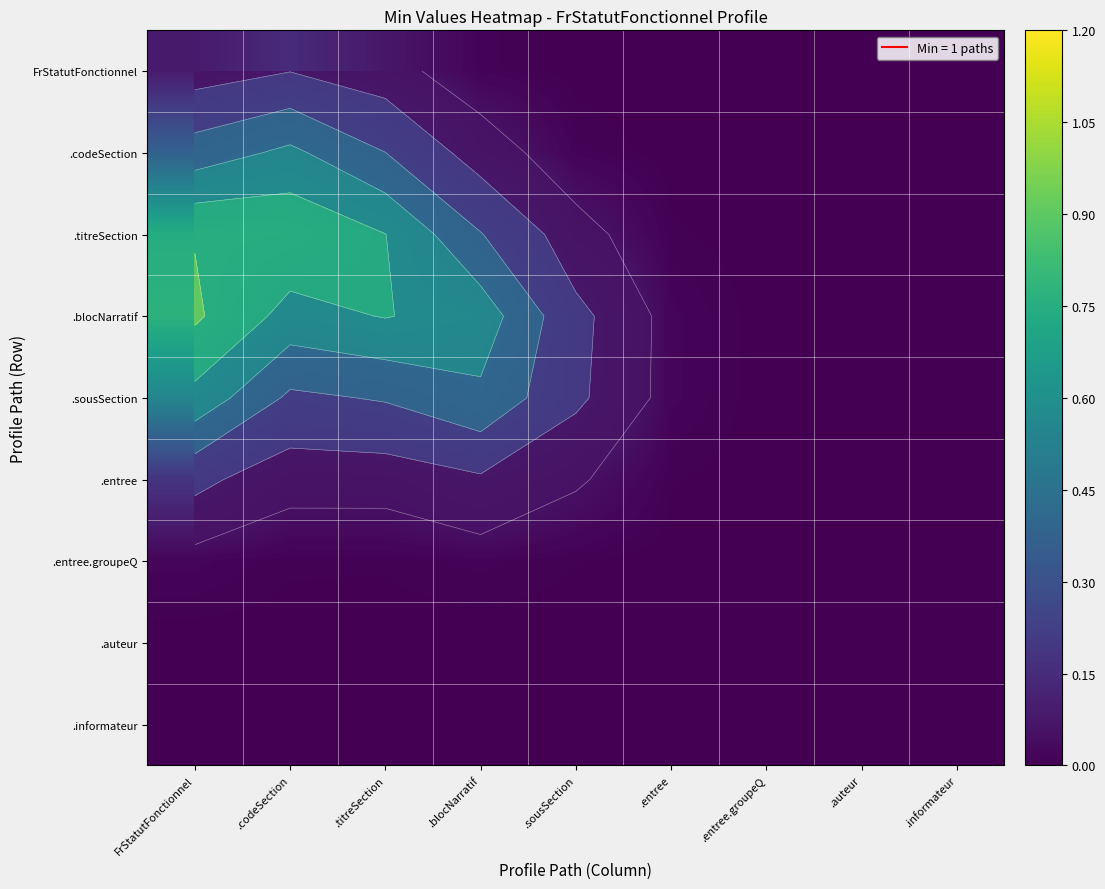

Which category has the highest value across all series?

FrStatutFonctionnel